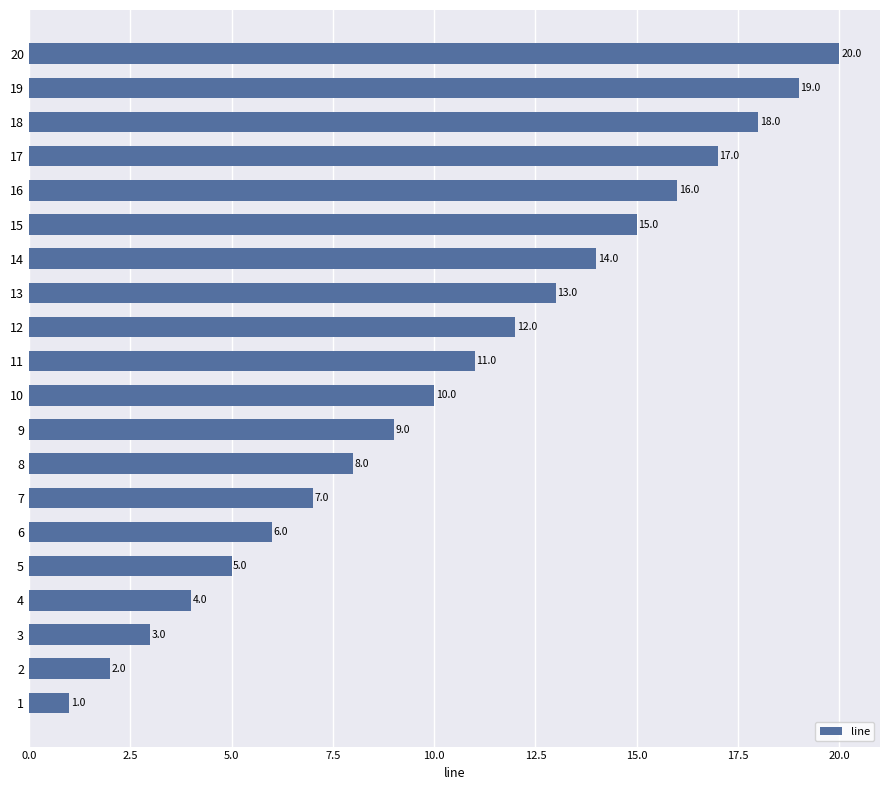

What is the minimum value shown in the chart?

1